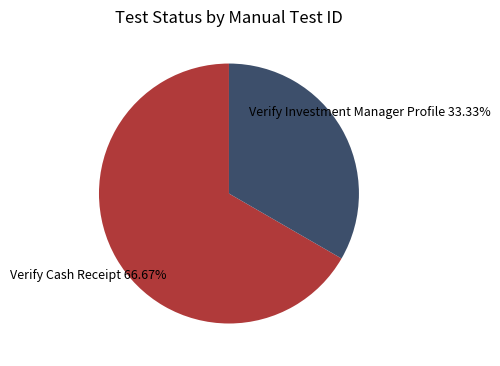

Approximately how many times larger is the value at Verify Investment Manager Profile compared to Verify Cash Receipt?

0.5